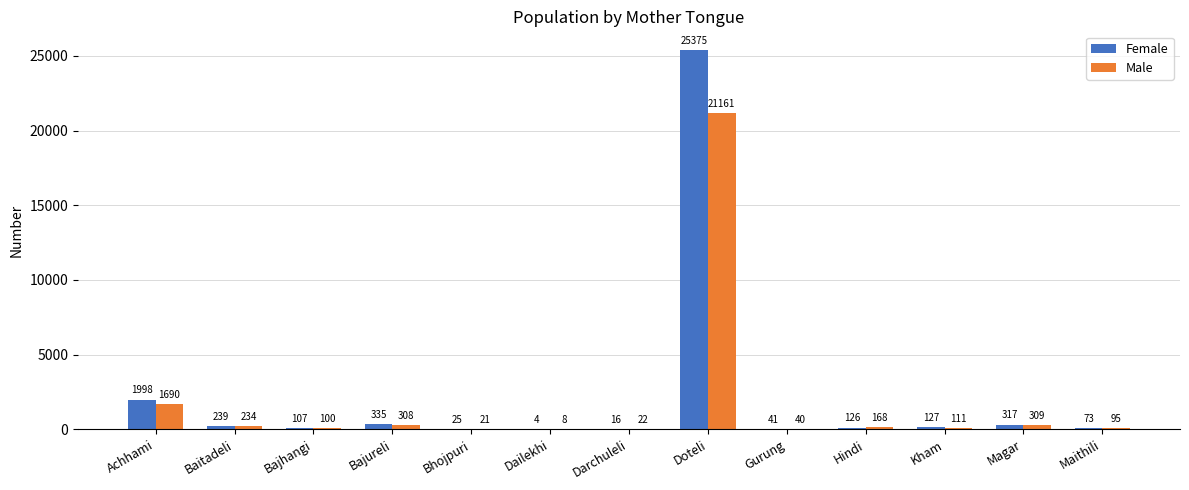

Reading left to right, what are all the values shown in this chart?

Female: 1998	239	107	335	25	4	16	25375	41	126	127	317	73
Male: 1690	234	100	308	21	8	22	21161	40	168	111	309	95